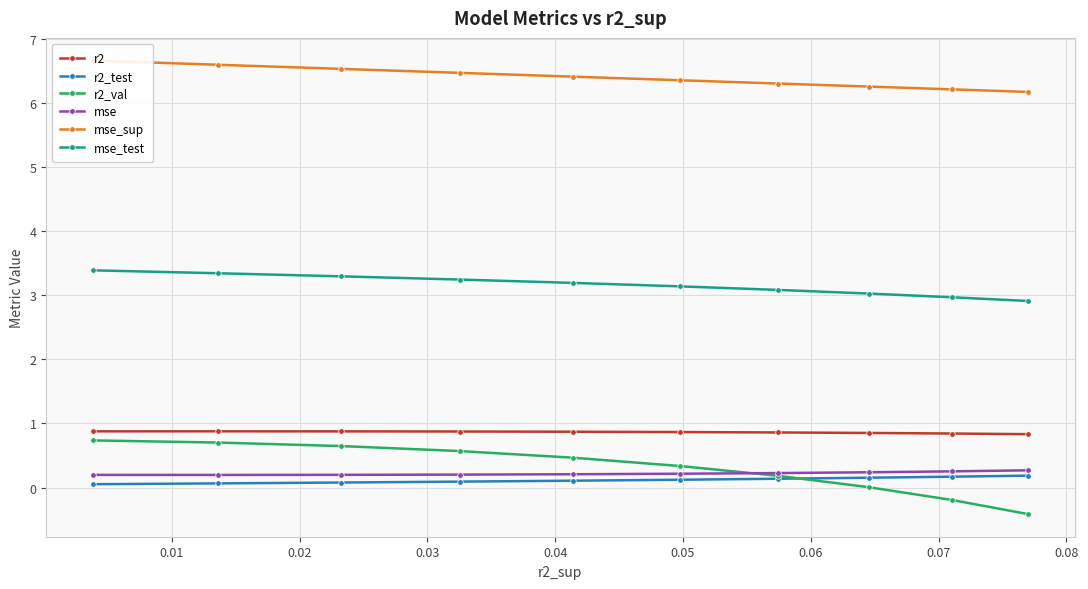

Is the value of r2_val at 0.05 greater than the value of mse_sup at 0.00?

No